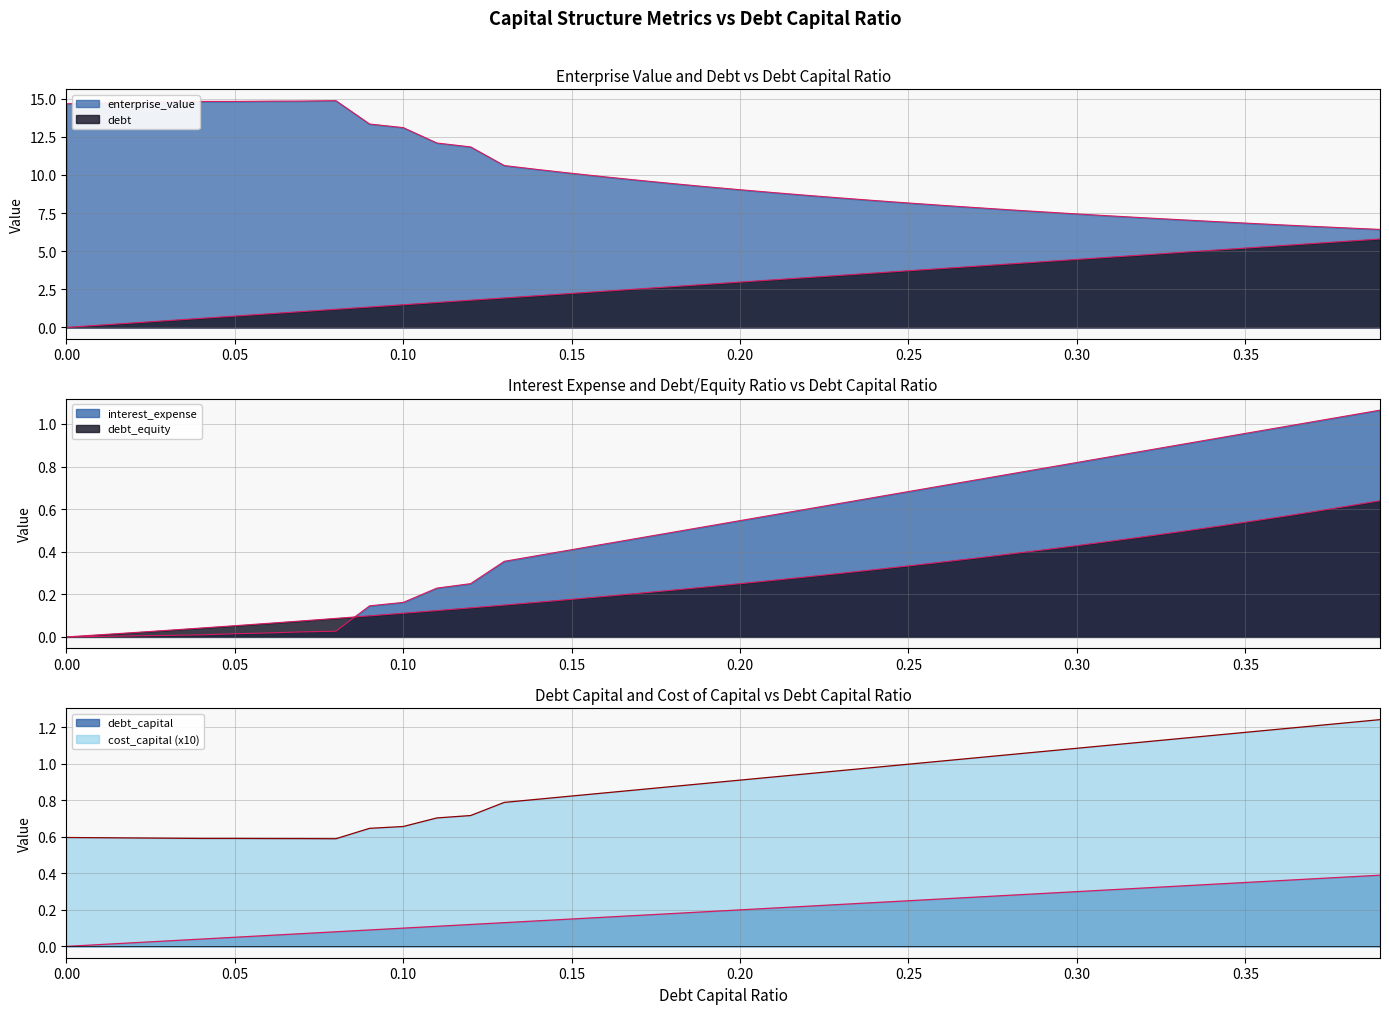

At which category is the sum across all series the highest?

0.08